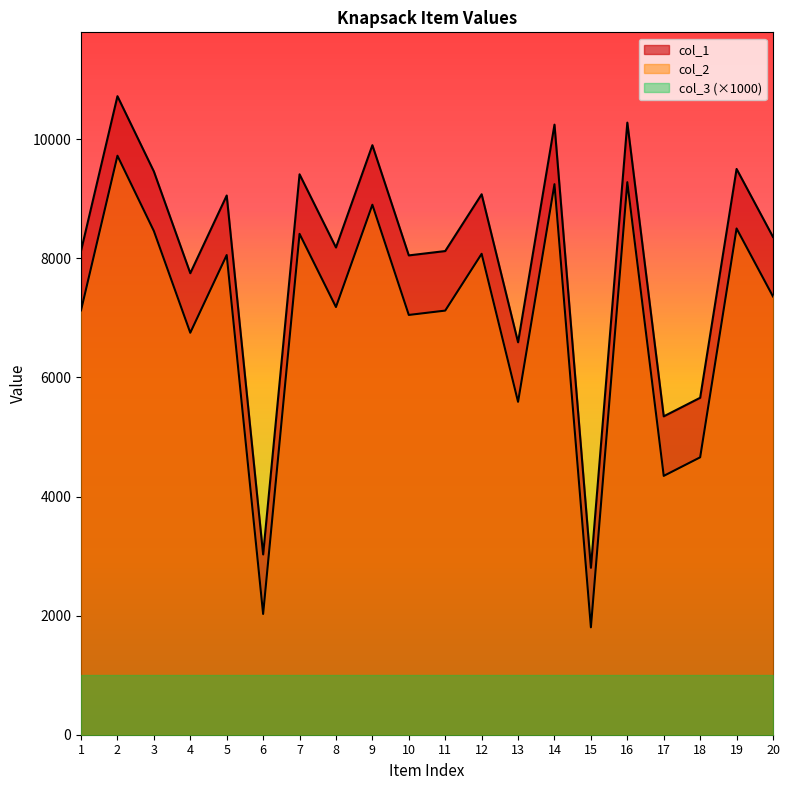

What is the difference between the maximum and minimum values in the col_2 series?

7920